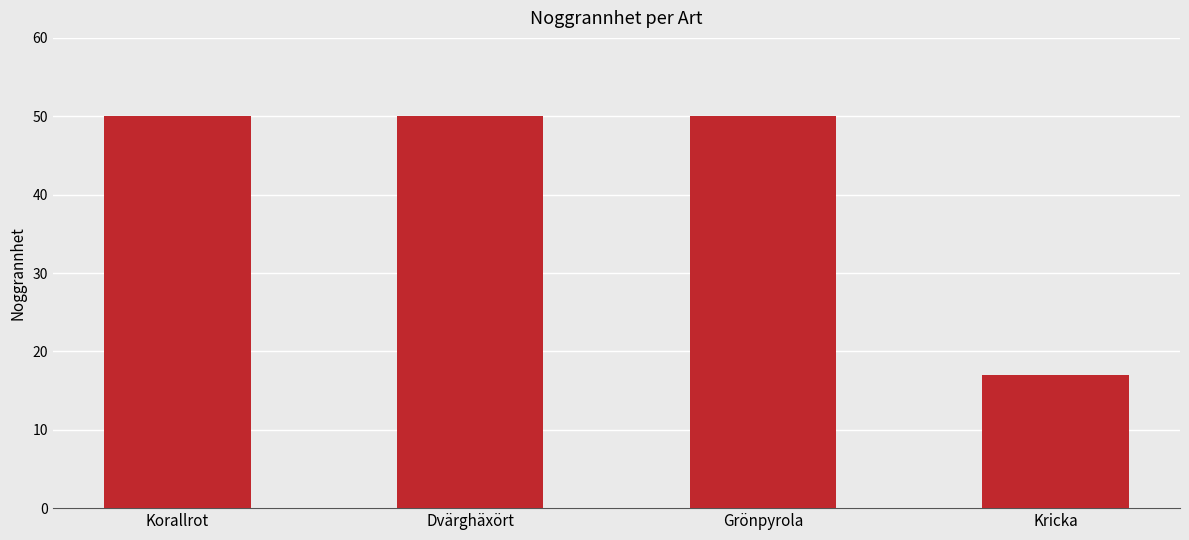

What is the value of the 4th bar from the left?

17